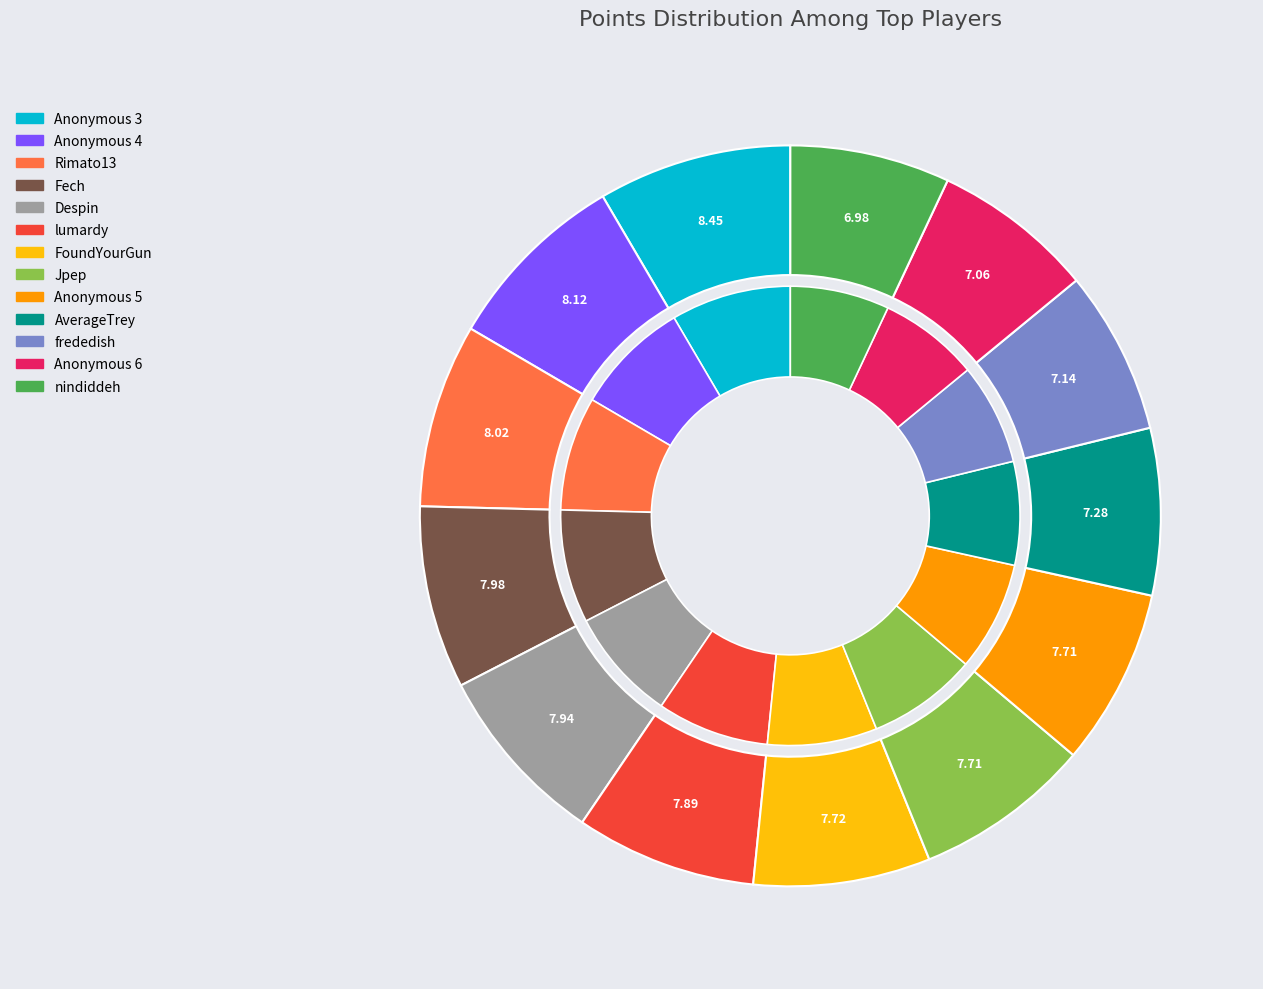

How many segments does this pie chart have?

13